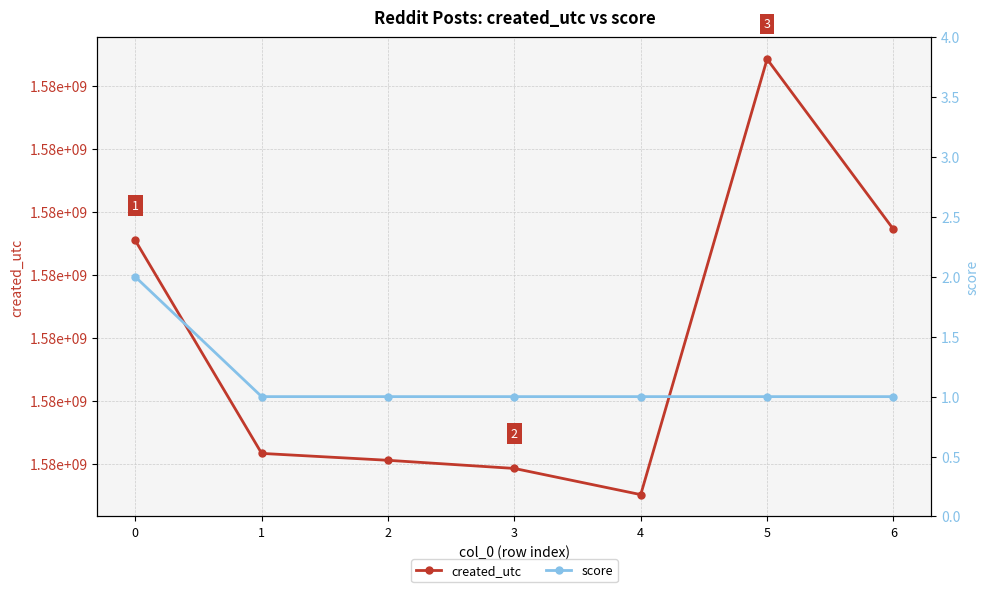

At how many categories does at least one series exceed 252215285?

7